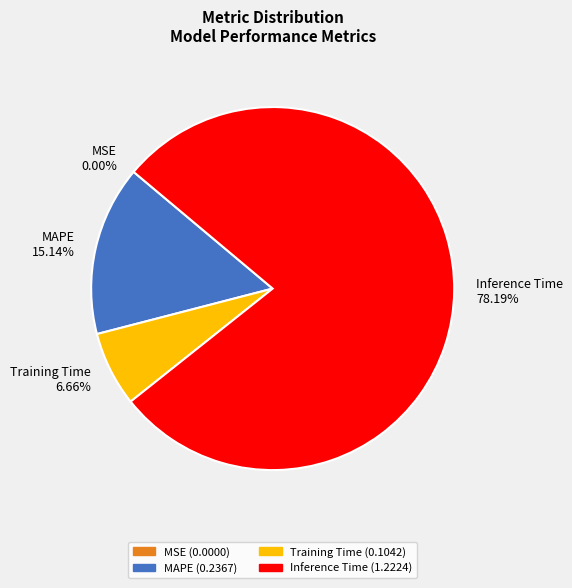

To the nearest percent, what is the combined percentage of Training Time and Inference Time?

85%